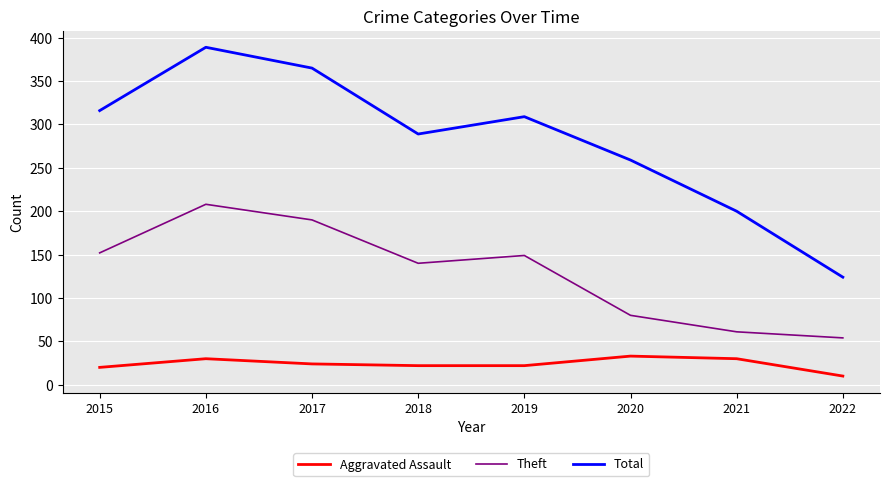

At how many categories does at least one series exceed 176?

7